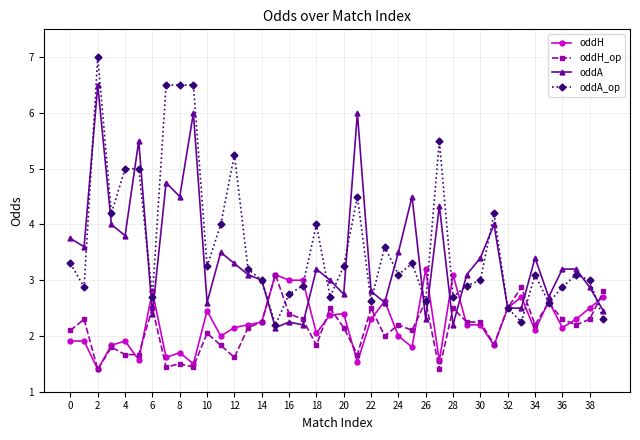

What is the minimum value for oddA_op?

2.2